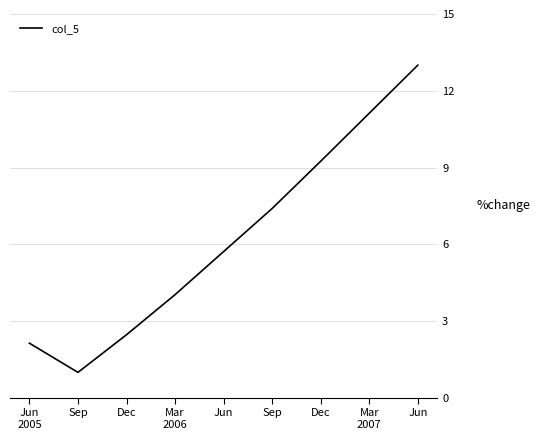

How many series are shown in this chart?

1